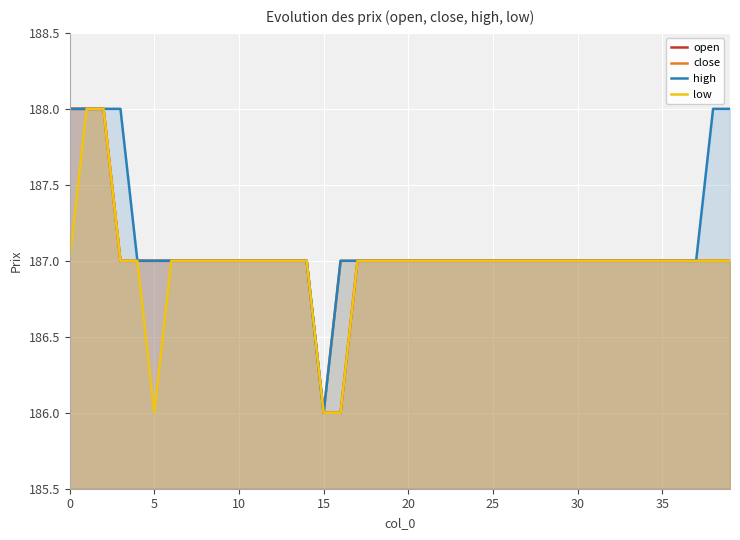

The value of open at 25 is 187. True or false?

True